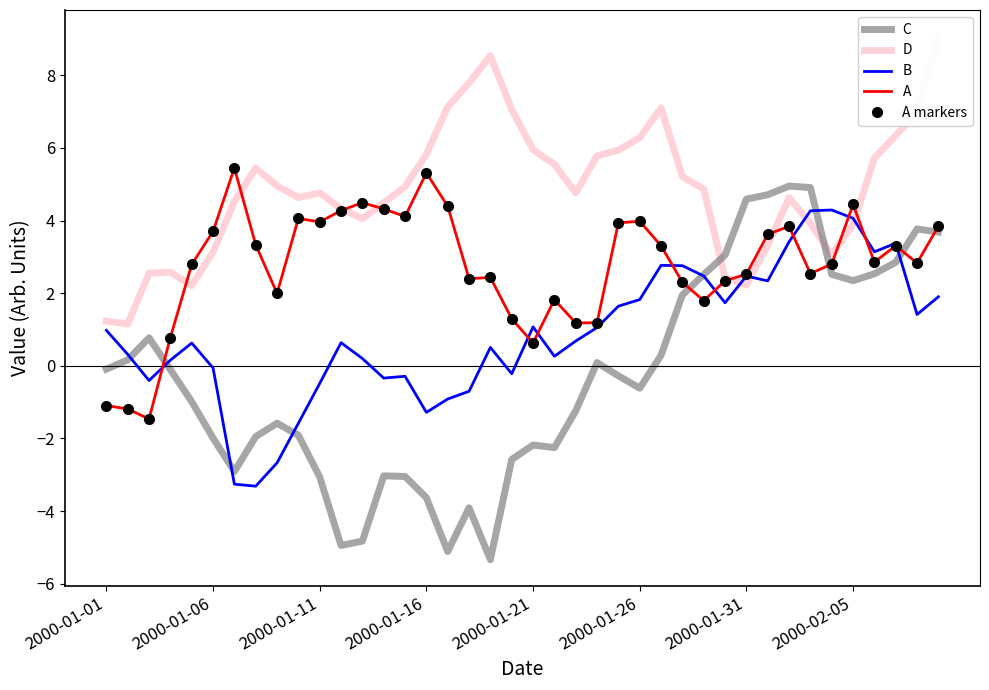

How many interior local valleys does the A series have?

11